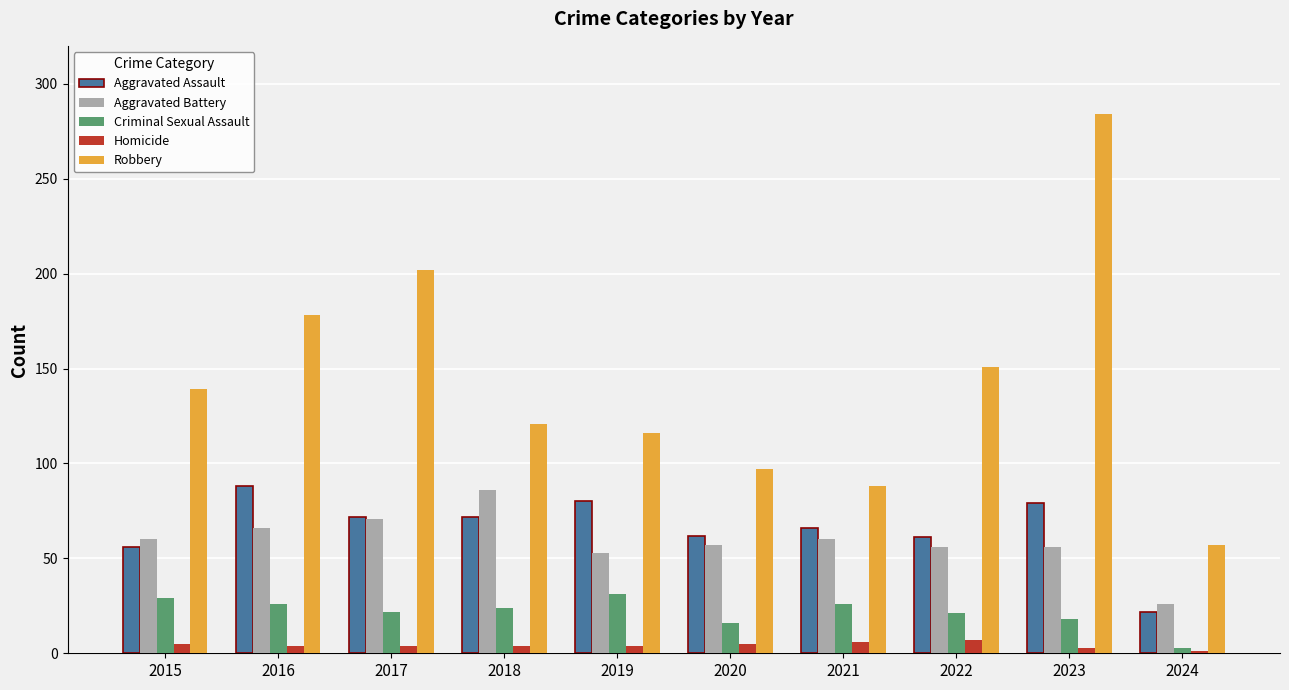

How many bars are there in each group?

5